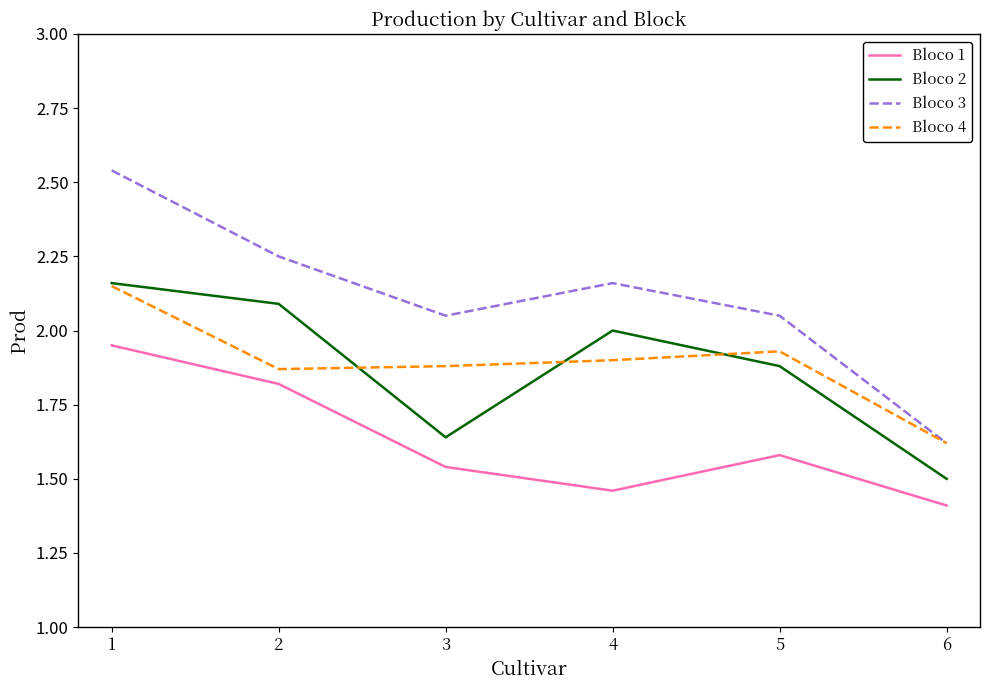

Which series has the largest total across all categories?

Bloco 3